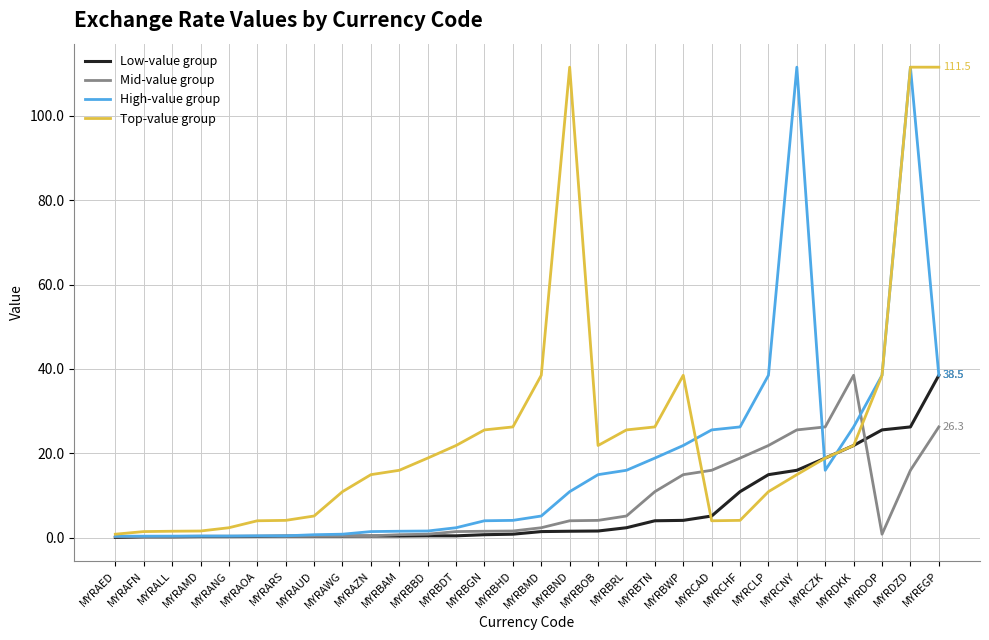

True or false: High-value group has more than 1 interior local peaks.

True